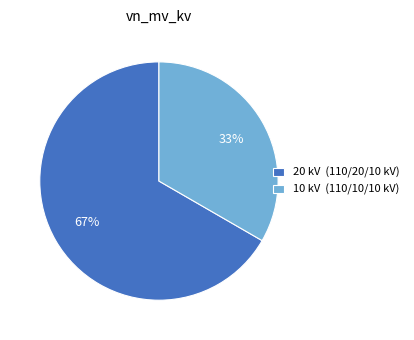

Is the sum of 10 kV (110/10/10 kV) and 20 kV (110/20/10 kV) greater than half?

Yes